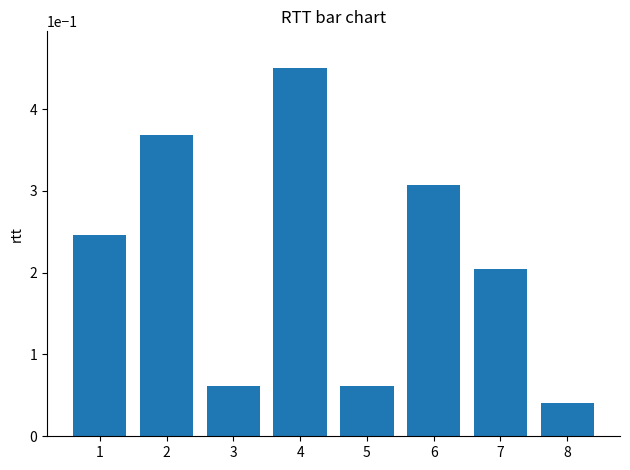

Where is the data nearest to the value 0?

8